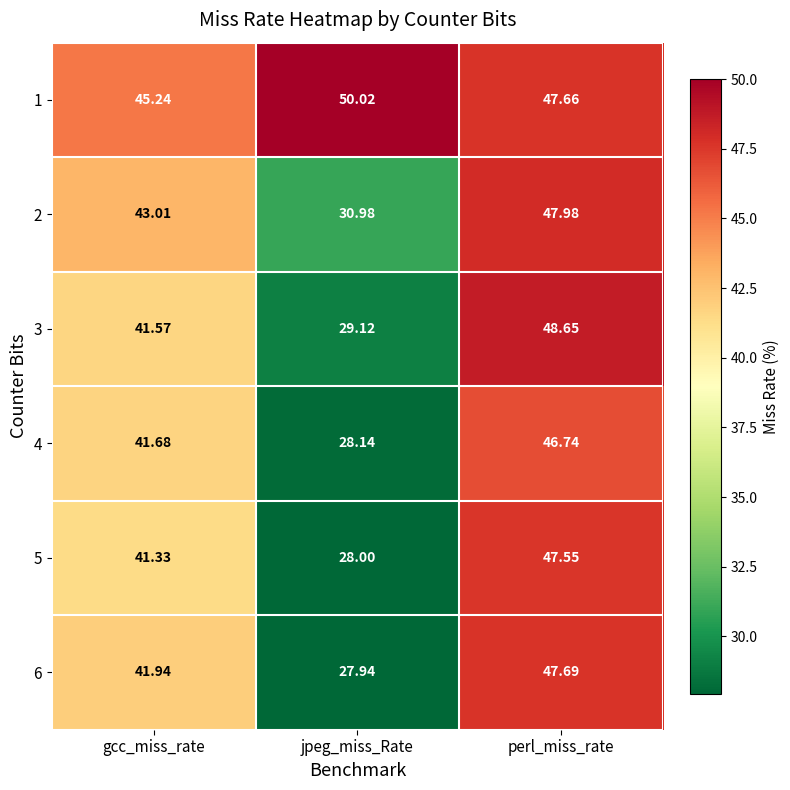

Count the number of data series in this chart.

6